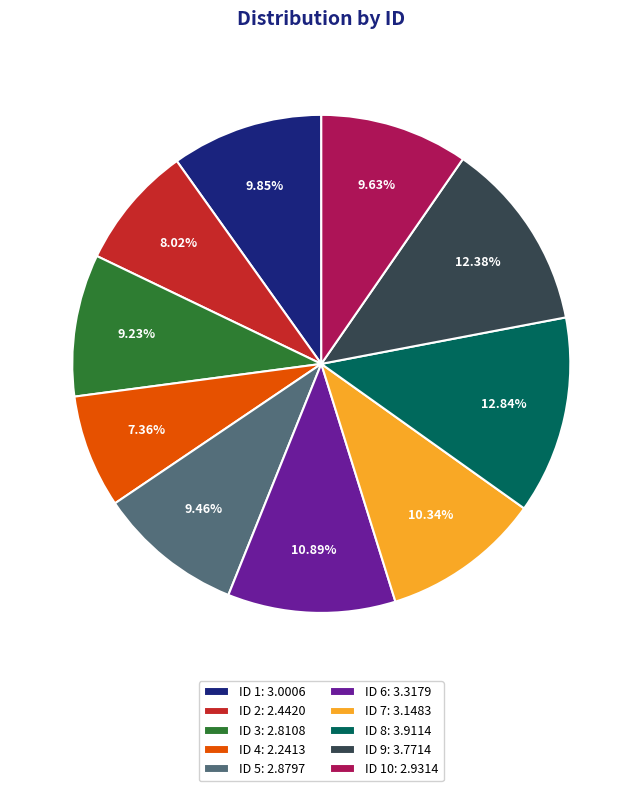

How many slices are in this pie chart?

10